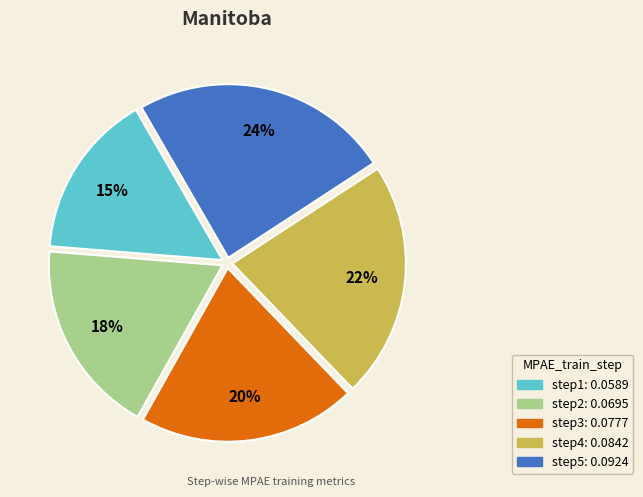

To the nearest percent, what is the average slice percentage?

20%